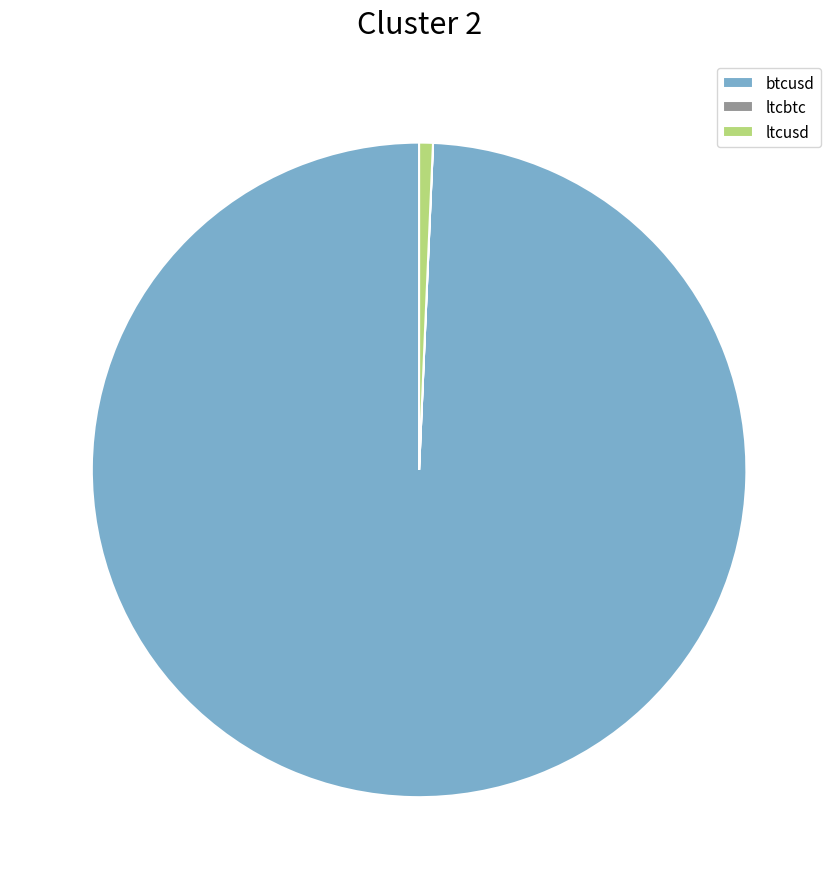

Which slice is the largest?

btcusd